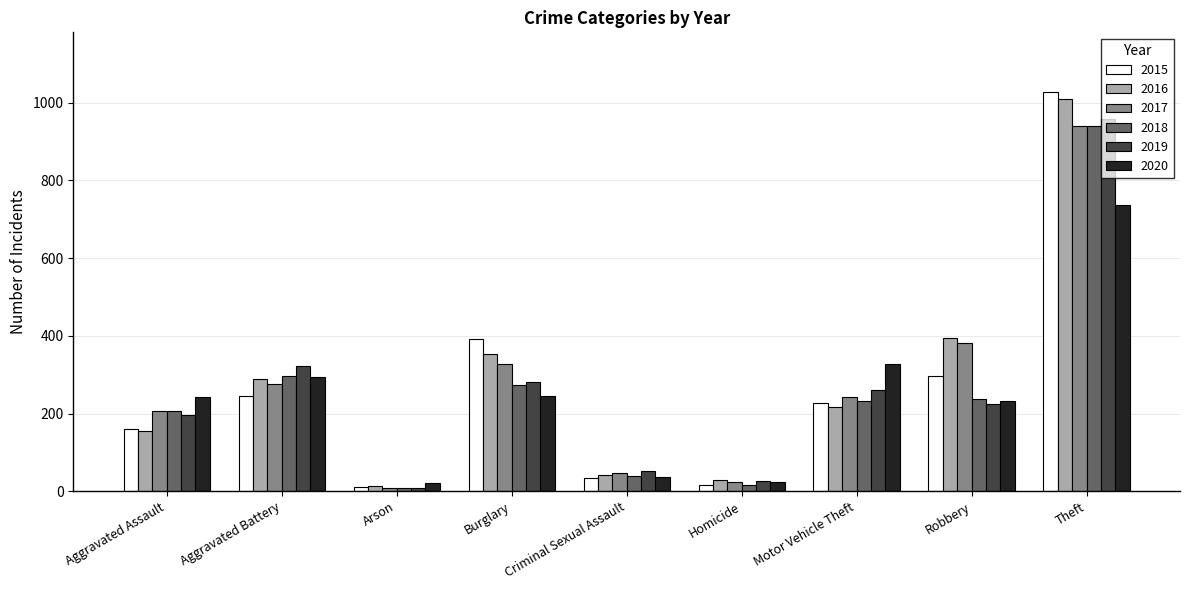

Which series has the largest range (max minus min)?

2015